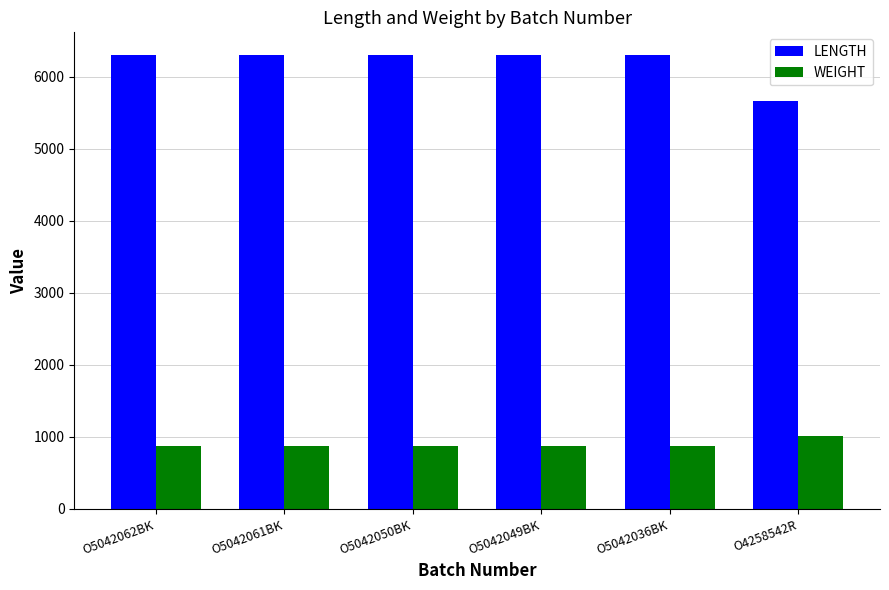

What is the lowest value of the WEIGHT series?

880